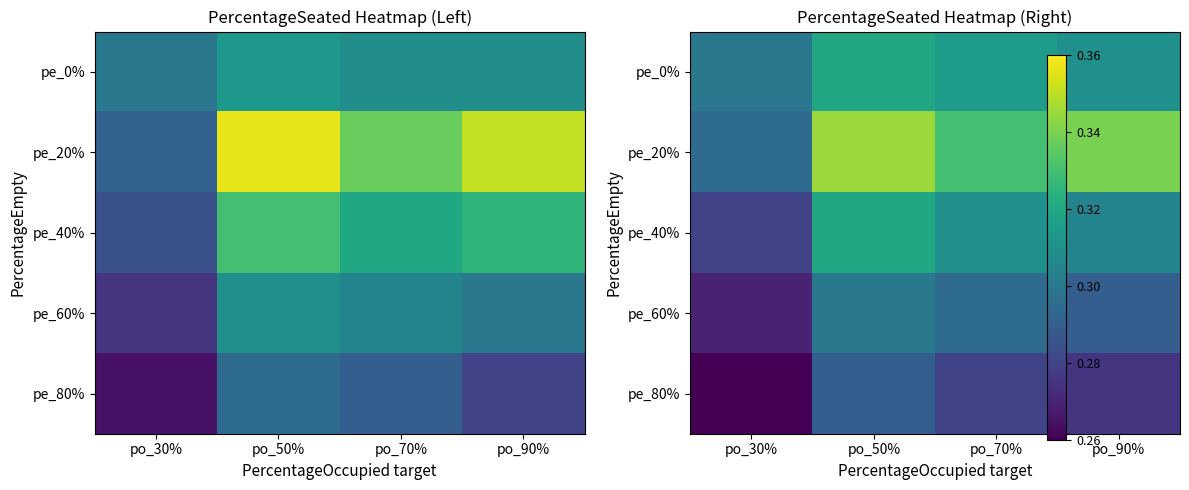

Between po_30% and po_50%, which series saw the biggest shift?

pe_20%